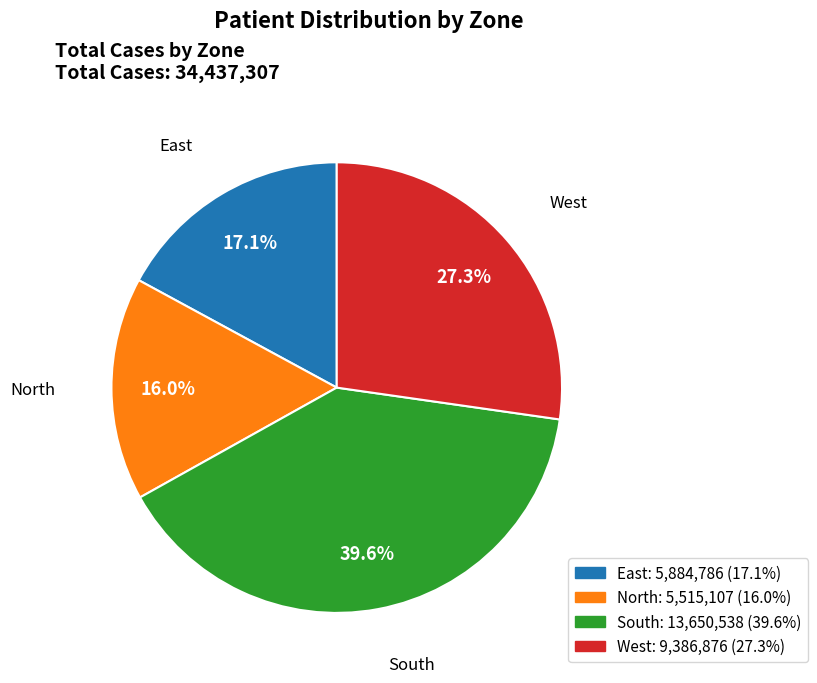

Between North and South, which is larger?

South